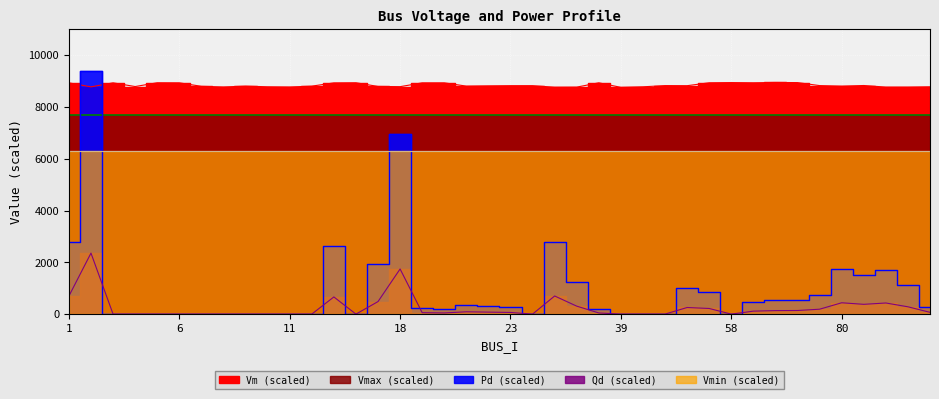

True or false: Qd has a value of -3201.6 at 16.

False